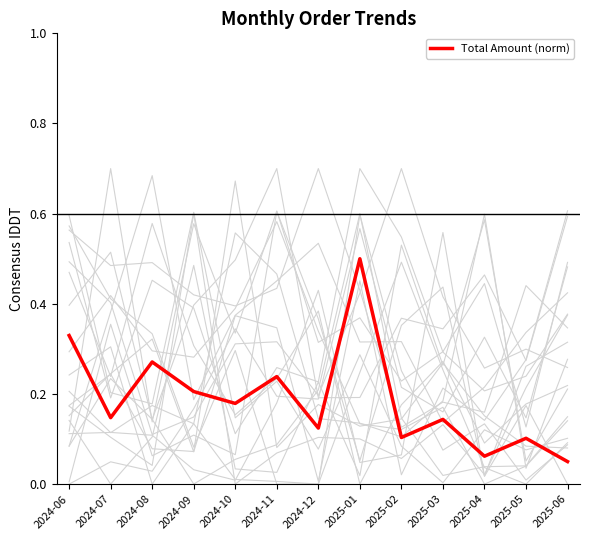

Count the Total Amount (norm) values in the range 0 to 1.

13